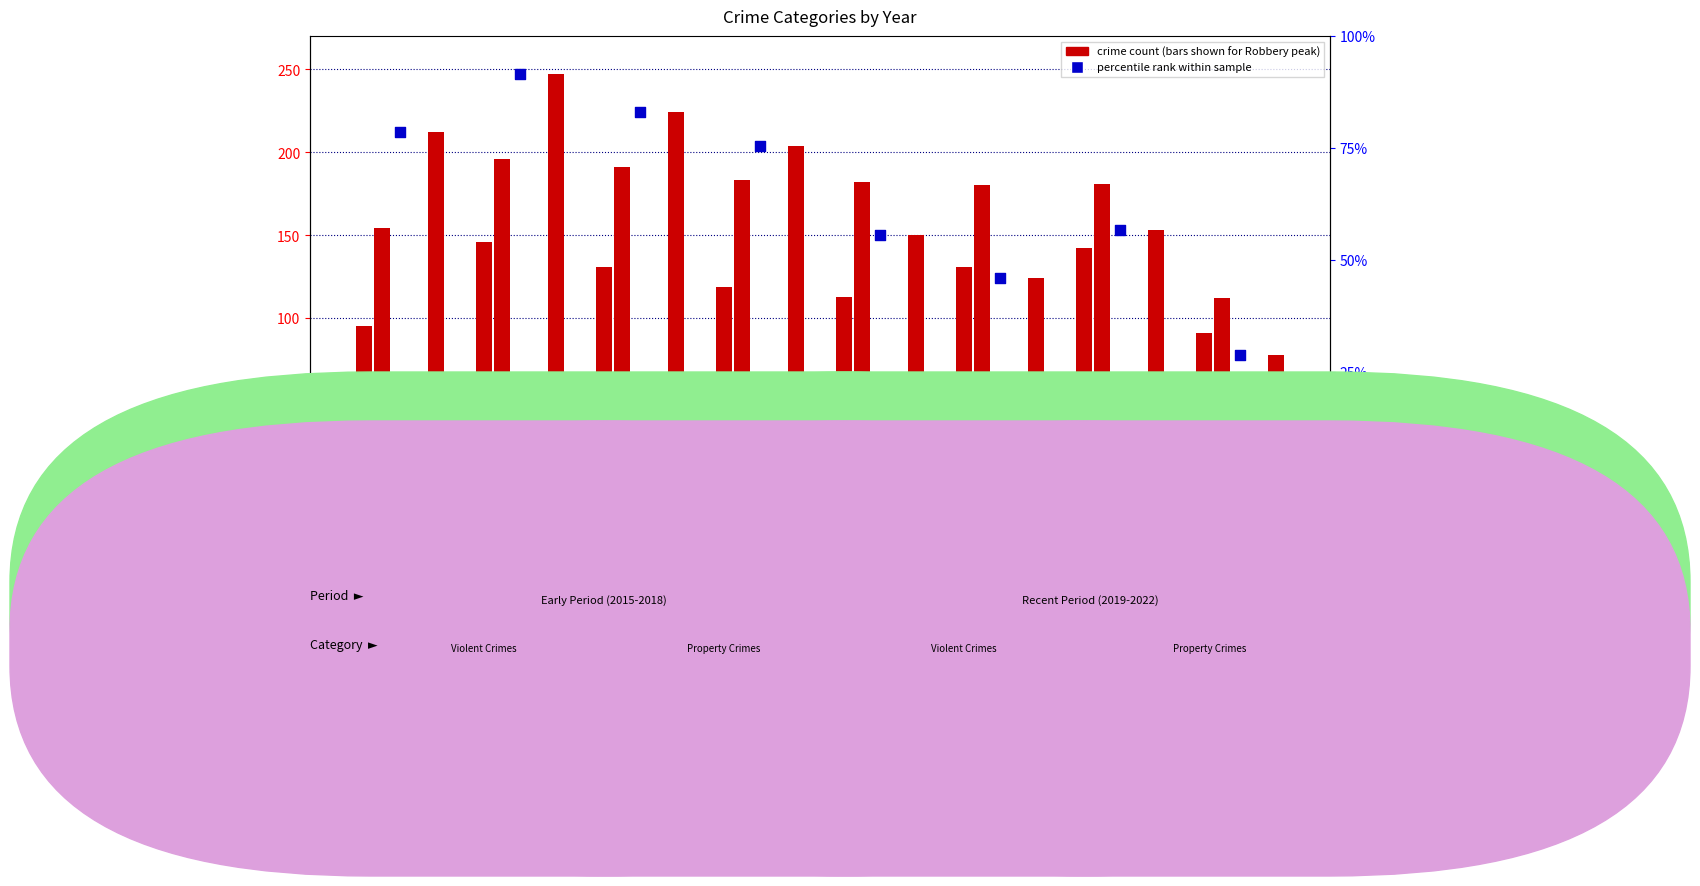

Which series contains the lowest Y value?

percentile rank within sample